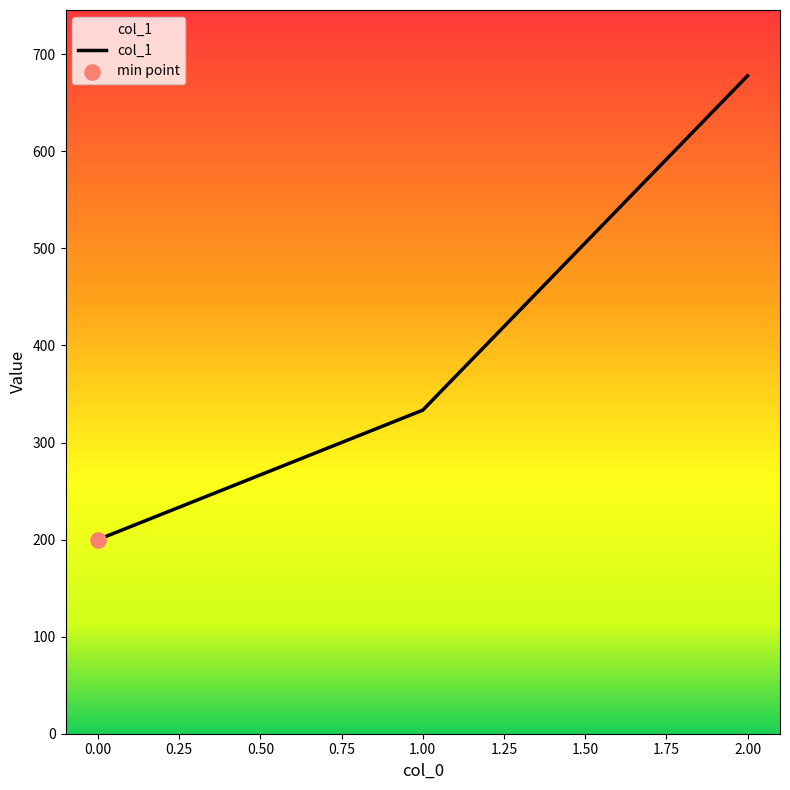

Which has a higher value, 1.00 or 2.00?

2.00